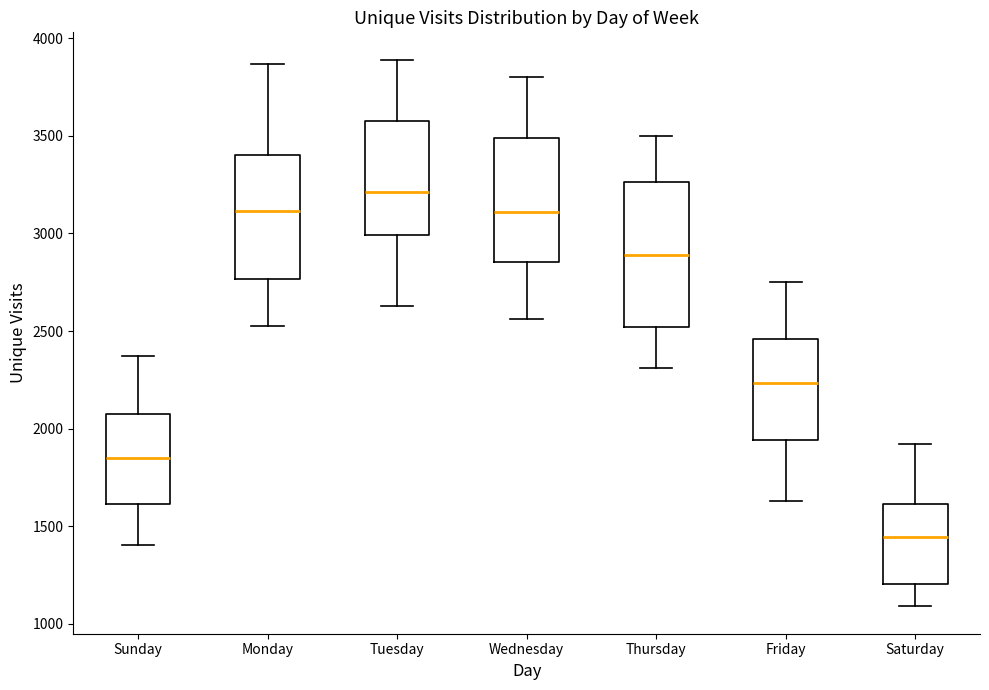

Reading left to right, transcribe this box plot: for each box, give where its median line is, the range the box spans, and where its two whiskers end, as read against the y-axis. The values are not printed on the chart, so give them approximately, as read against the axis.

Sunday: median 1850, box 1600 to 2050, whiskers 1400 to 2350
Monday: median 3100, box 2750 to 3400, whiskers 2550 to 3850
Tuesday: median 3200, box 3000 to 3600, whiskers 2650 to 3900
Wednesday: median 3100, box 2850 to 3500, whiskers 2550 to 3800
Thursday: median 2900, box 2500 to 3250, whiskers 2300 to 3500
Friday: median 2250, box 1950 to 2450, whiskers 1650 to 2750
Saturday: median 1450, box 1200 to 1600, whiskers 1100 to 1900